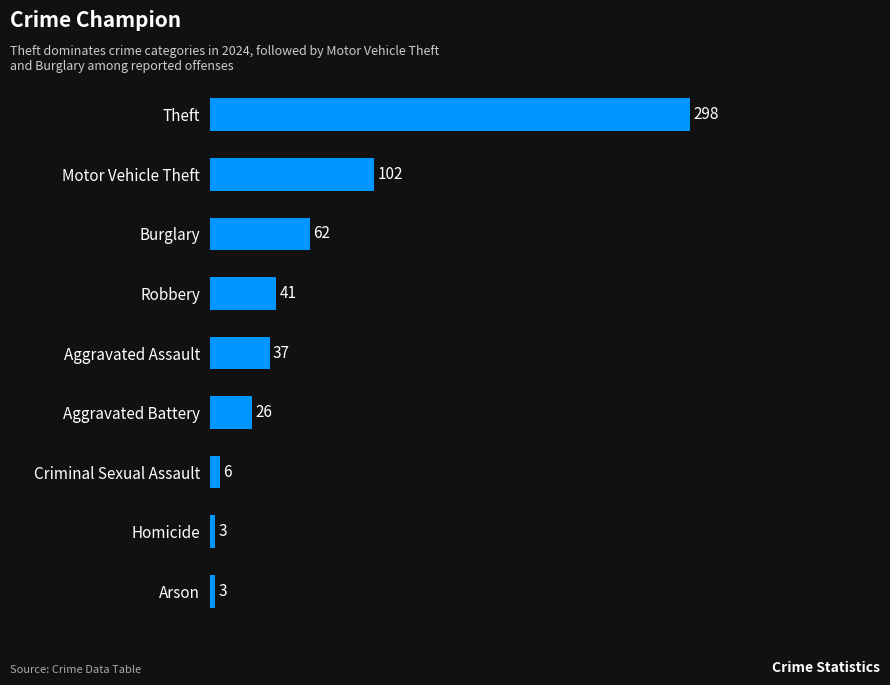

What is the difference between the maximum and minimum values?

295